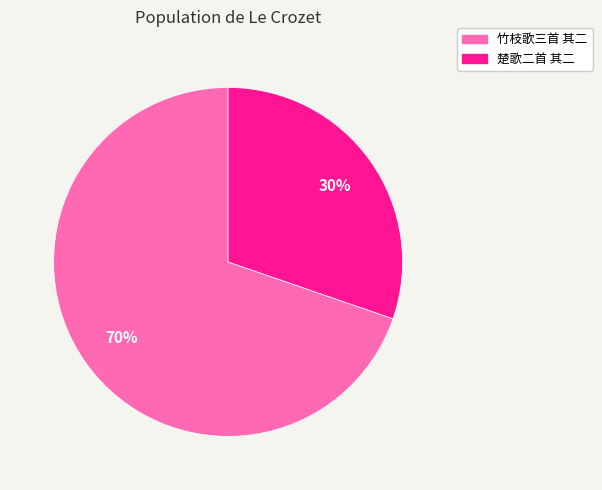

Is there any slice that represents more than half of the pie?

Yes